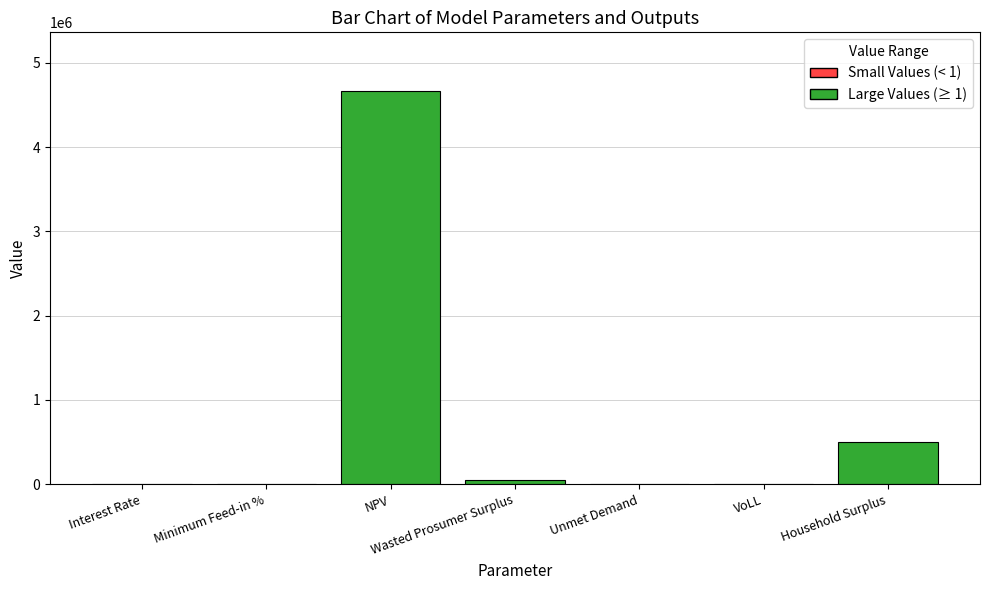

Which label corresponds to the largest value in the chart?

NPV